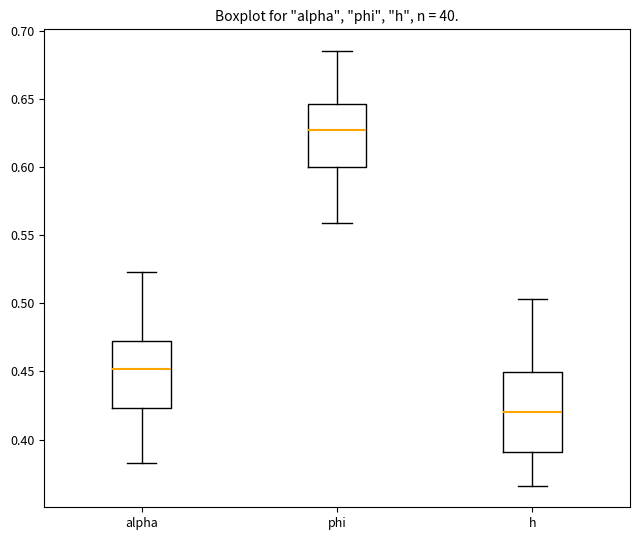

Which box is the tallest, from its lower edge to its upper edge?

h